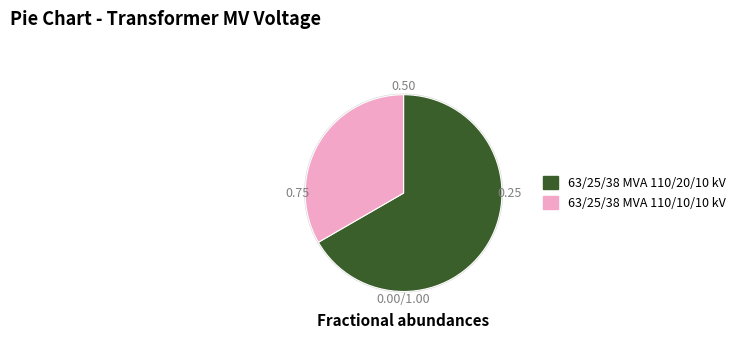

To the nearest percent, what is the difference between the largest and smallest slice percentages?

33%